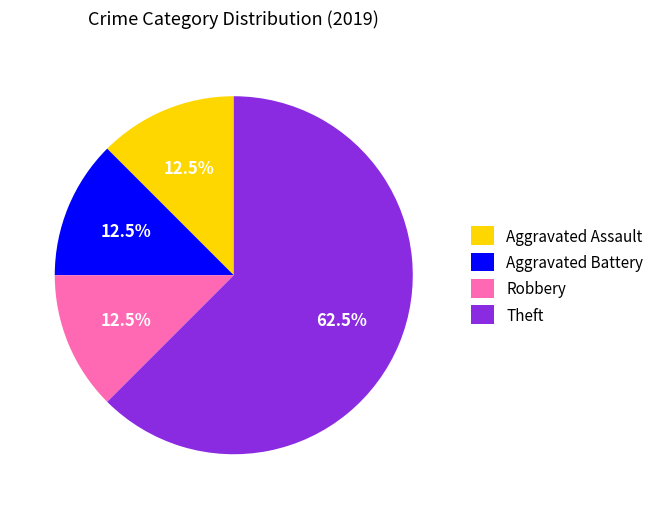

Count the number of slices in the pie.

4